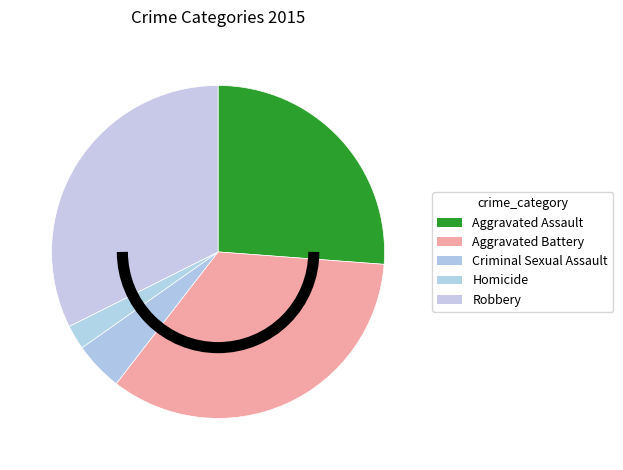

Count the number of slices in the pie.

5